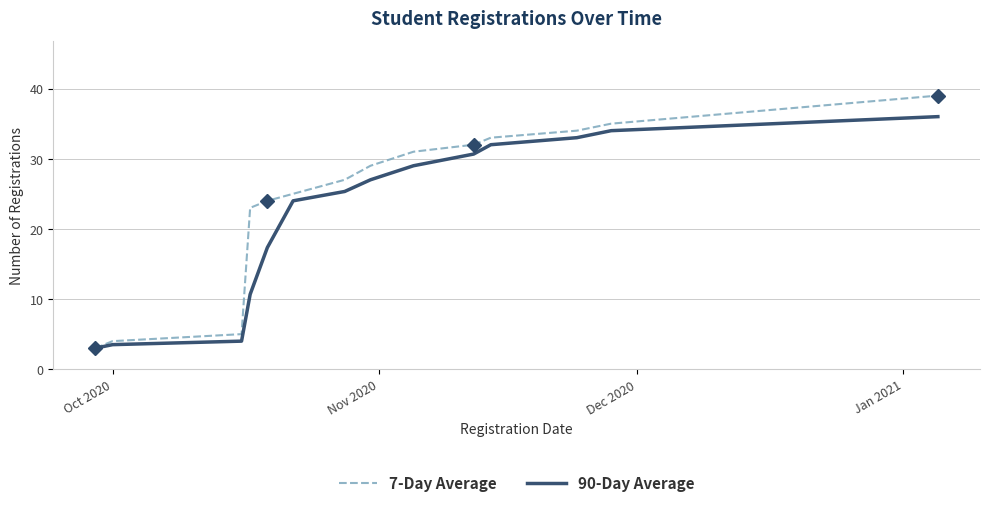

What is the highest value of the 7-Day Average series?

39.0